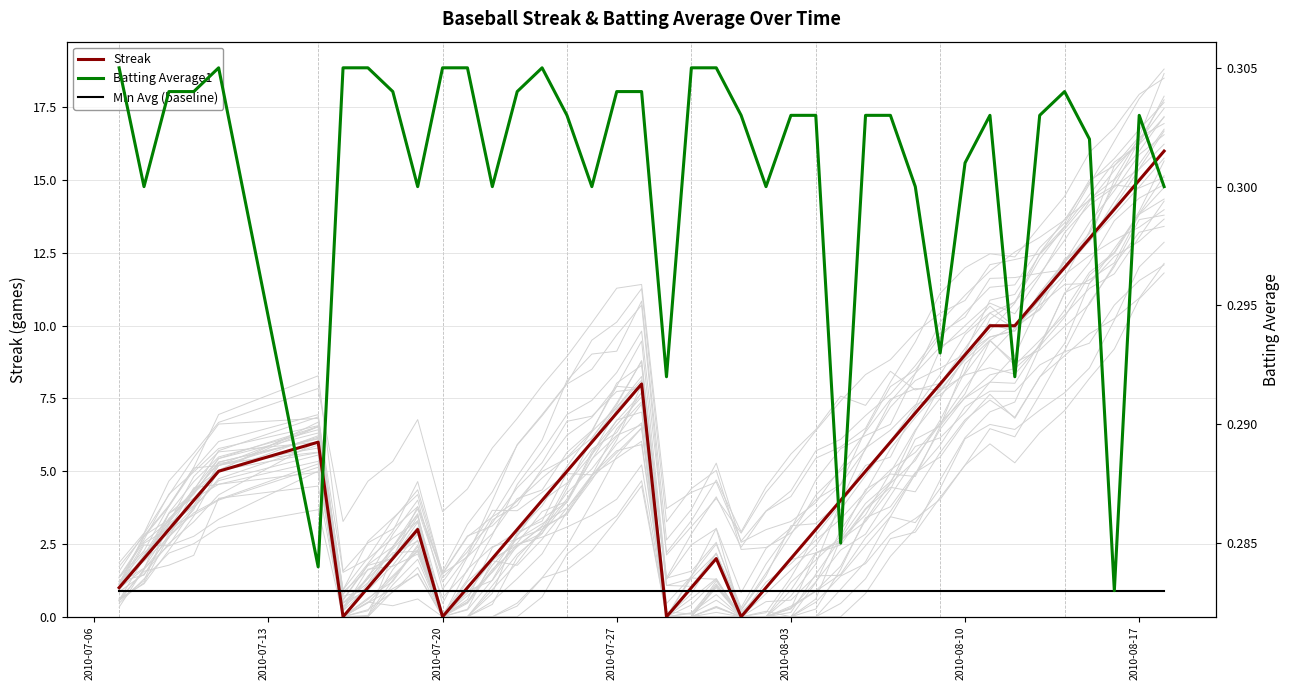

What is the maximum value for Streak?

16